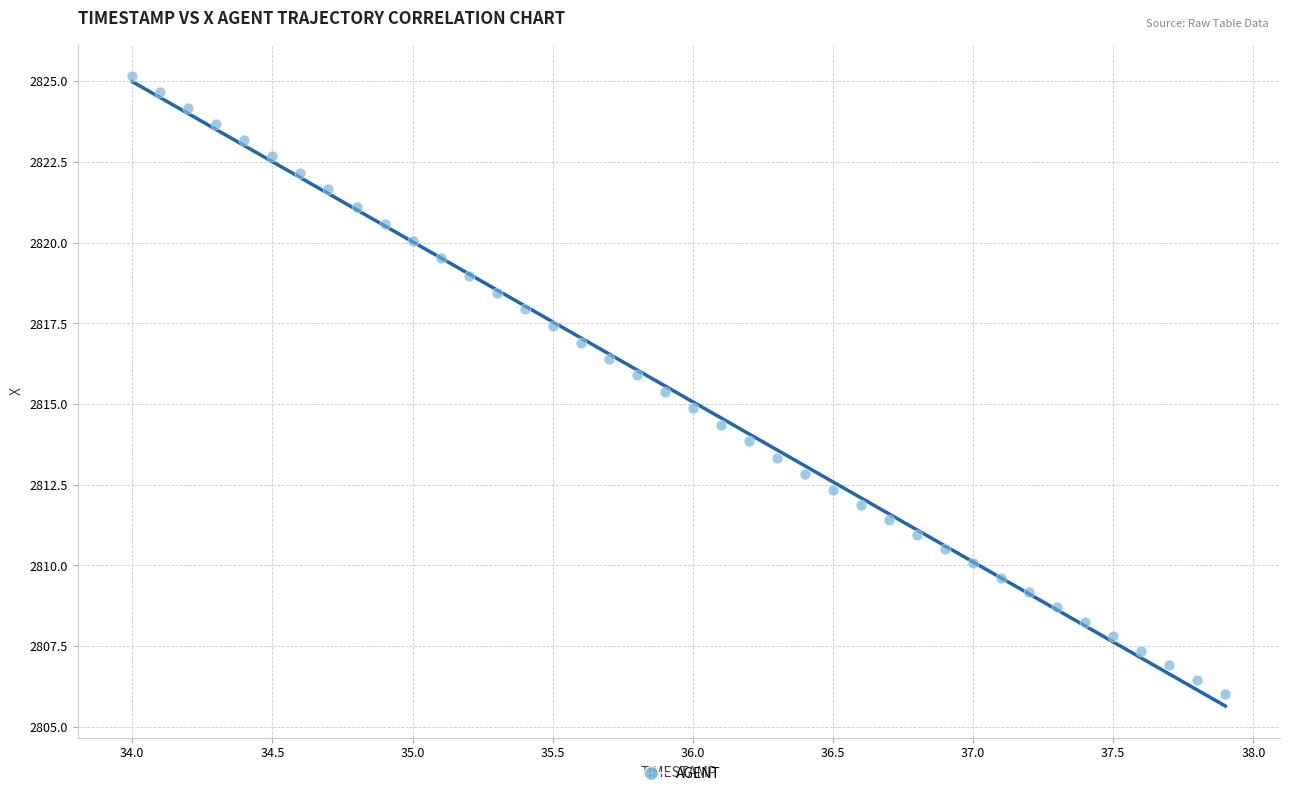

What is the range of X values (max minus min)?

3.9